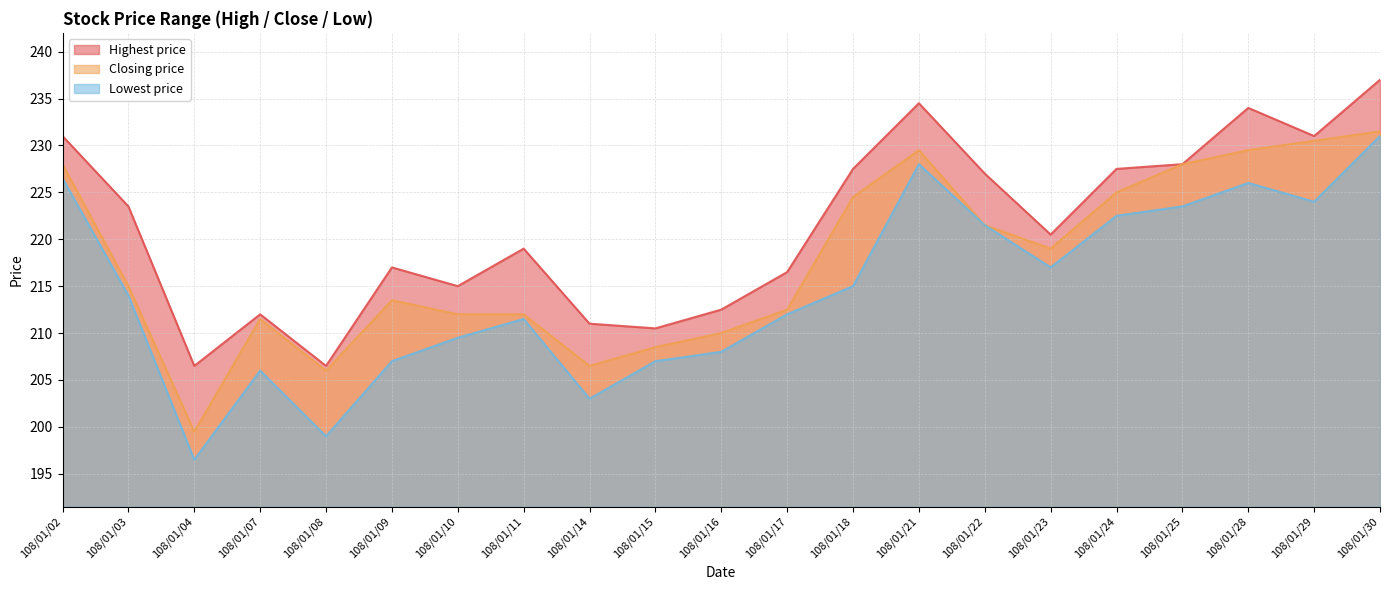

At how many categories does at least one series exceed 231?

3